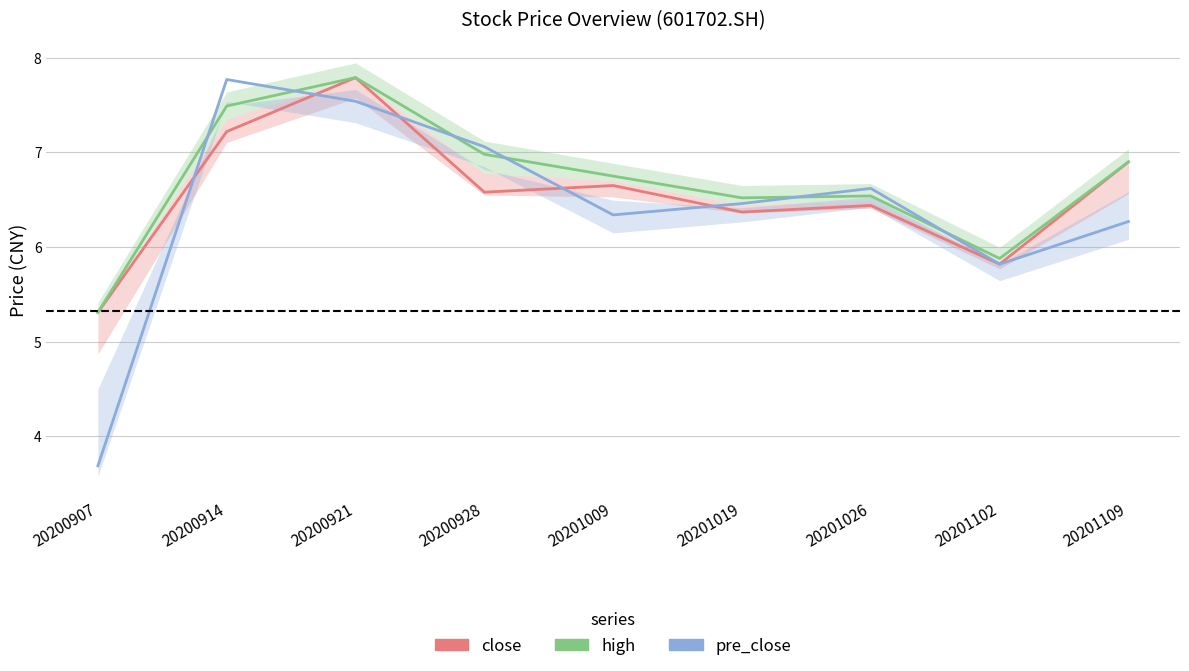

True or false: high and close intersect in this chart.

False